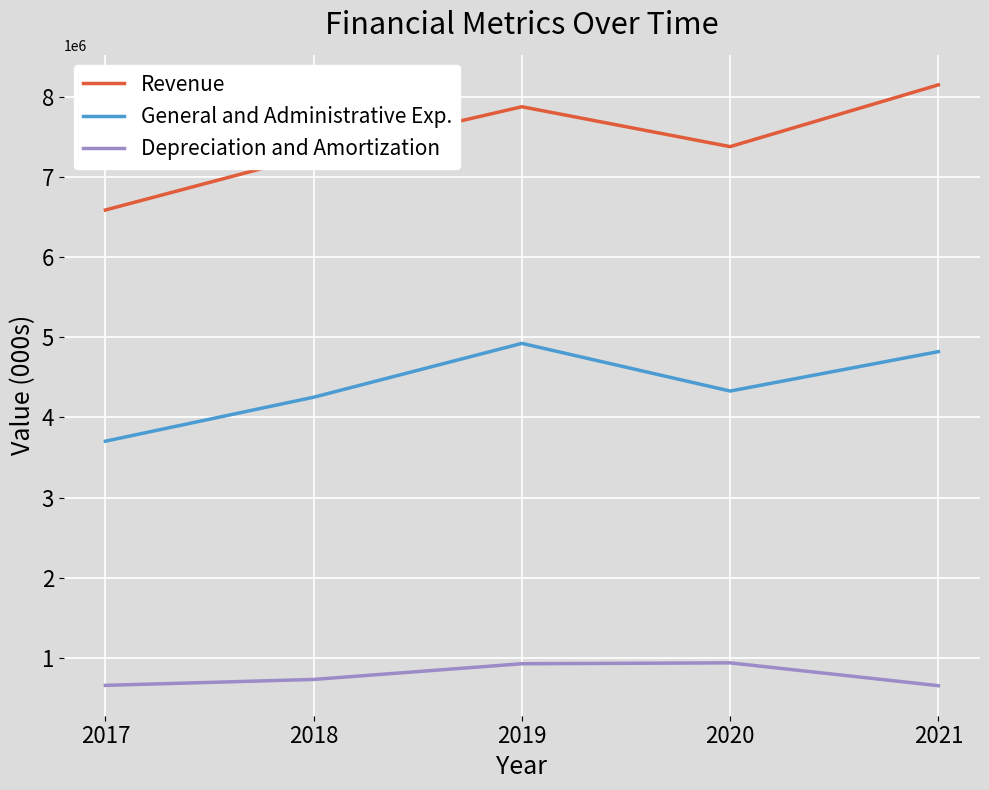

True or false: Depreciation and Amortization has more than 2 interior local peaks.

False